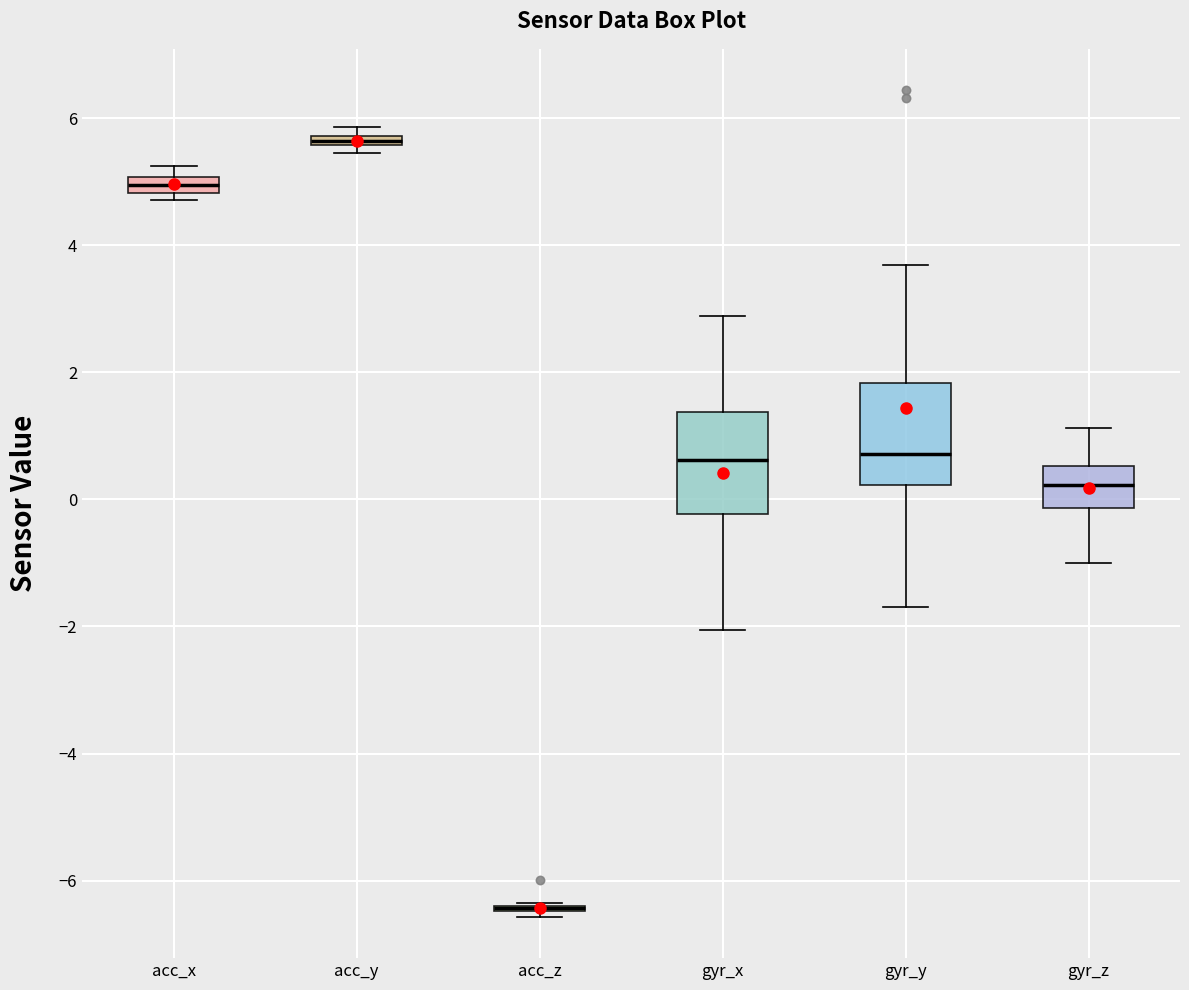

Where is the lower edge of the box for gyr_y on the y-axis? The values are not printed on the chart, so give them approximately, as read against the axis.

0.2